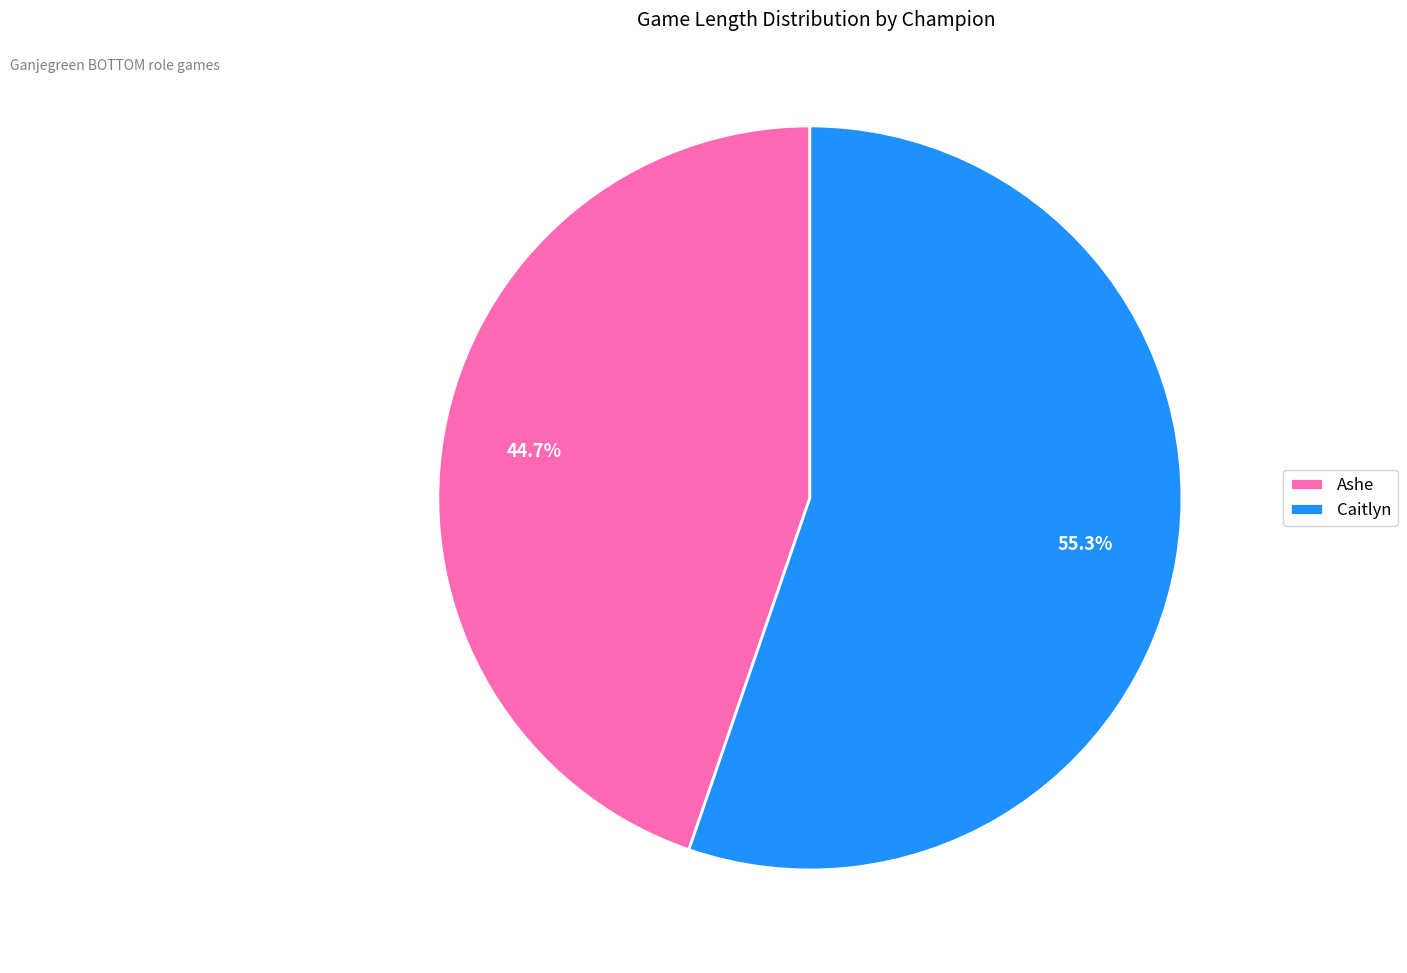

How many segments does this pie chart have?

2